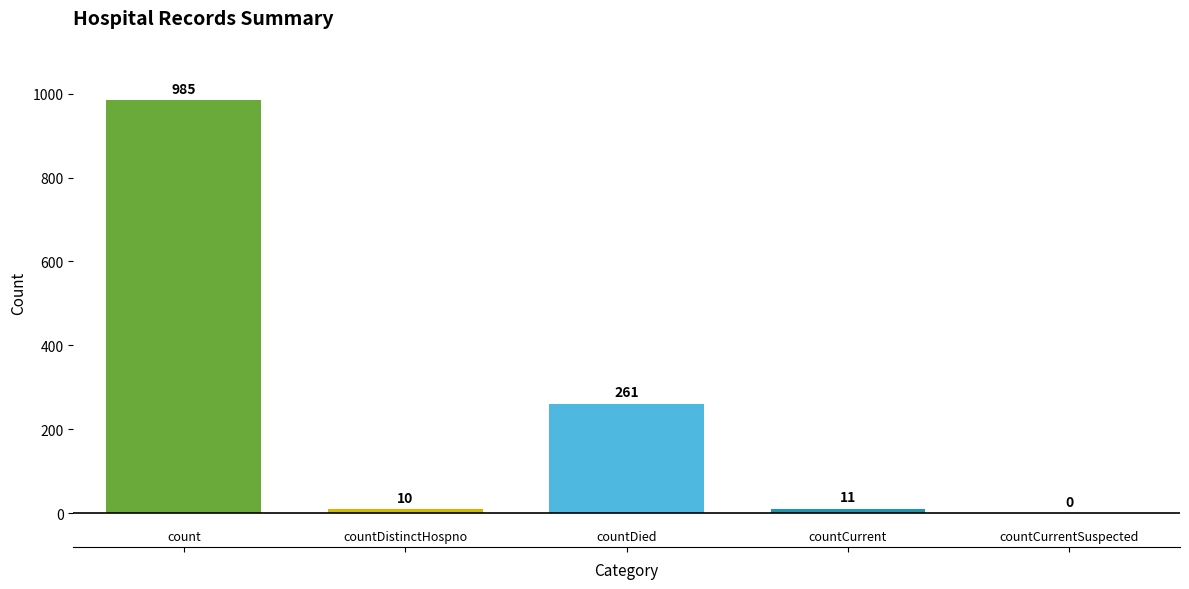

What is the greatest value displayed?

985